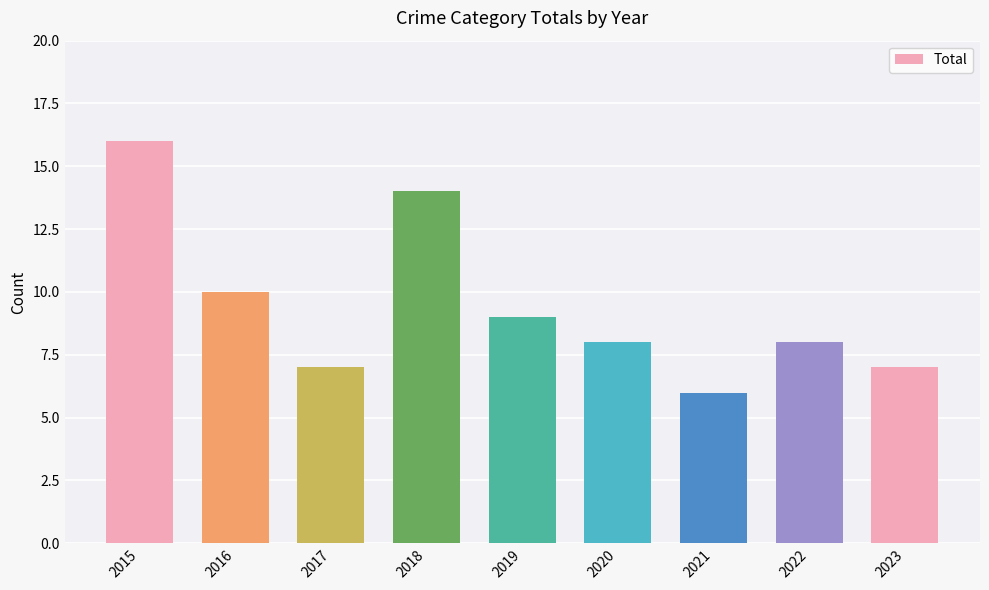

Reading right to left, extract all data points from this chart.

2023=7	2022=8	2021=6	2020=8	2019=9	2018=14	2017=7	2016=10	2015=16